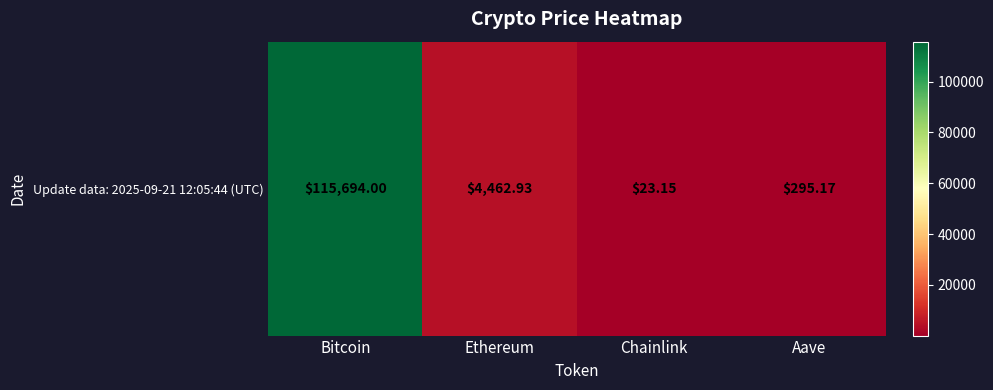

How many data points does each series have?

4